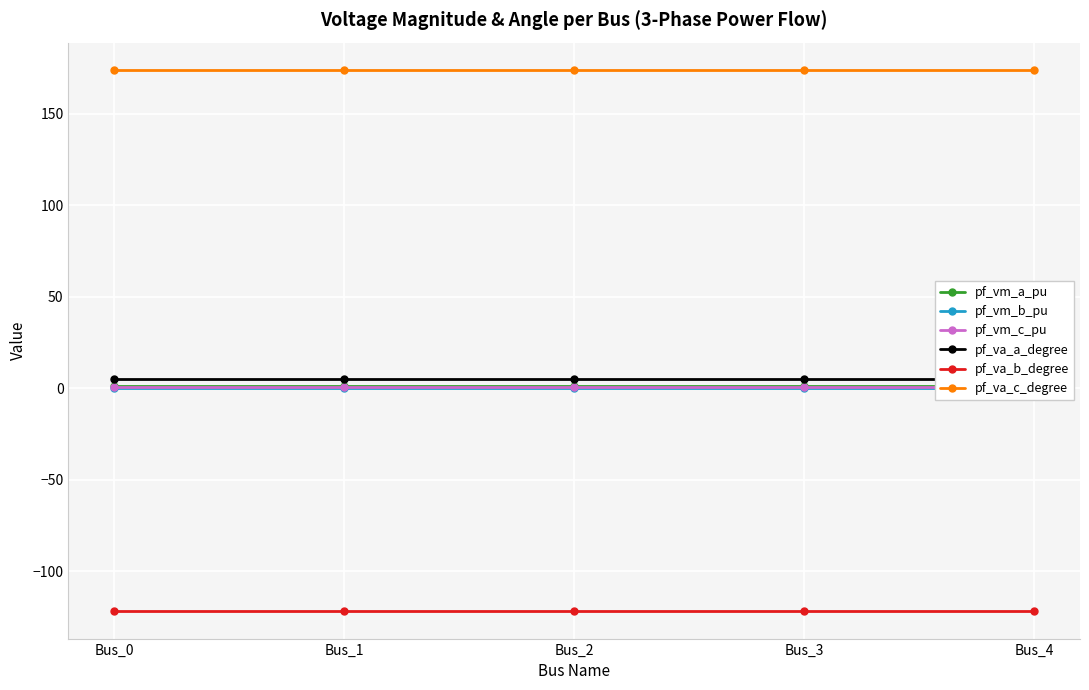

What is the total value across all series at Bus_3?

59.1